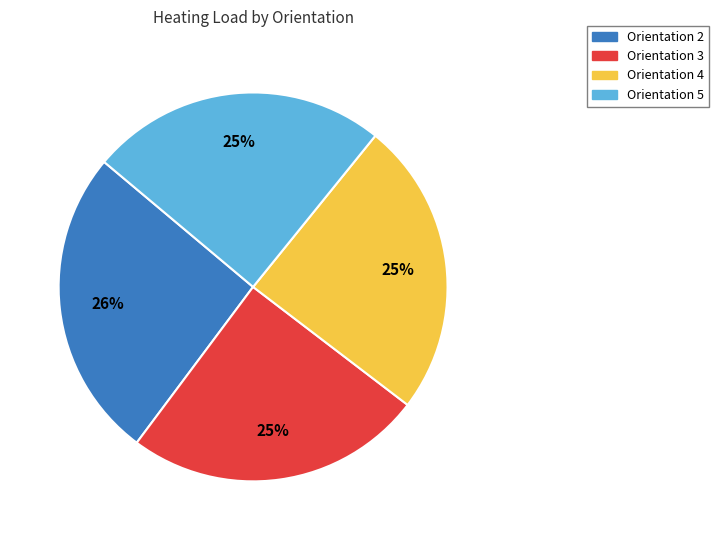

To the nearest percent, what is the difference between the largest and smallest slice percentages?

1%